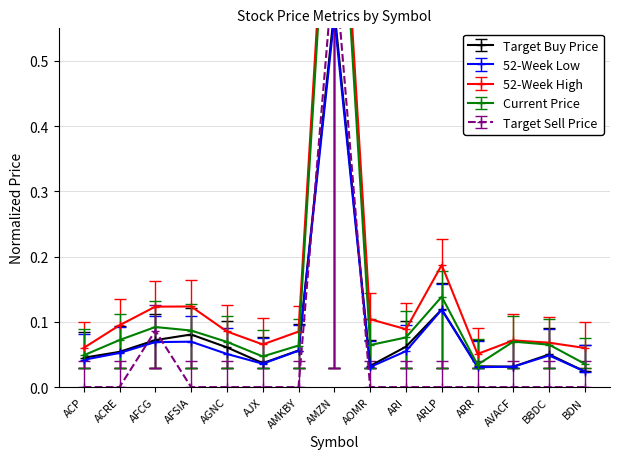

The 52_weeks_low series shows 0.0 at BDN. True or false?

False